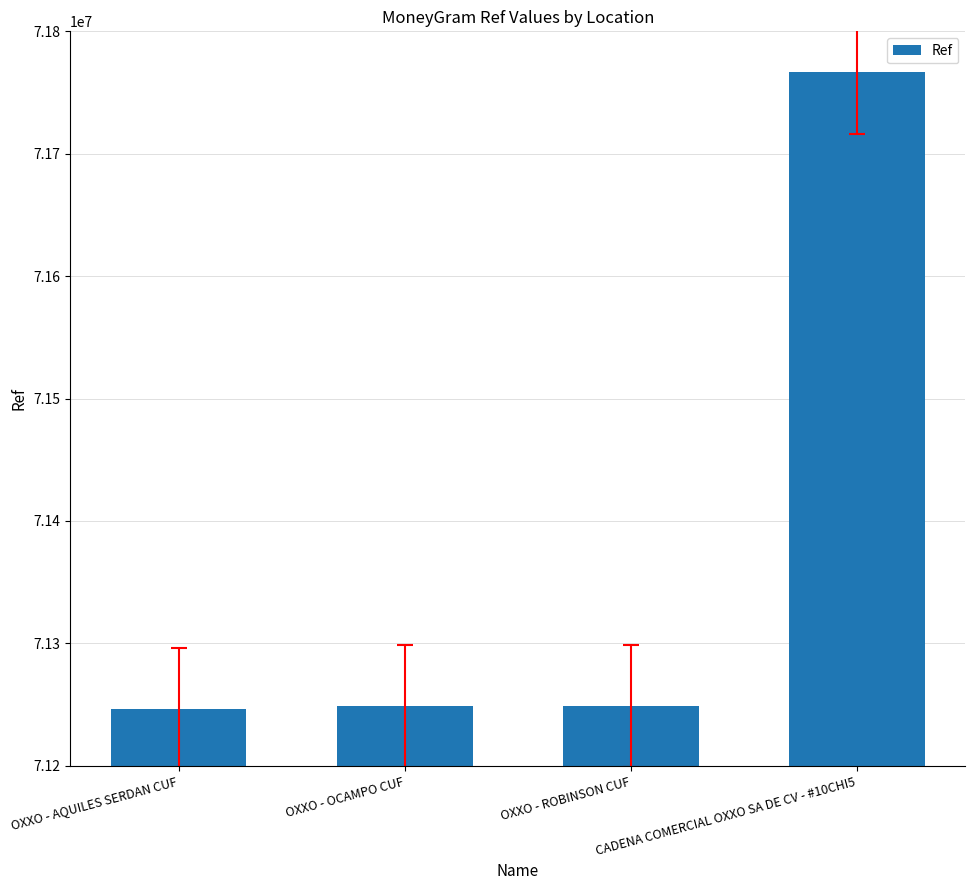

What position from the right is OXXO - AQUILES SERDAN CUF?

4